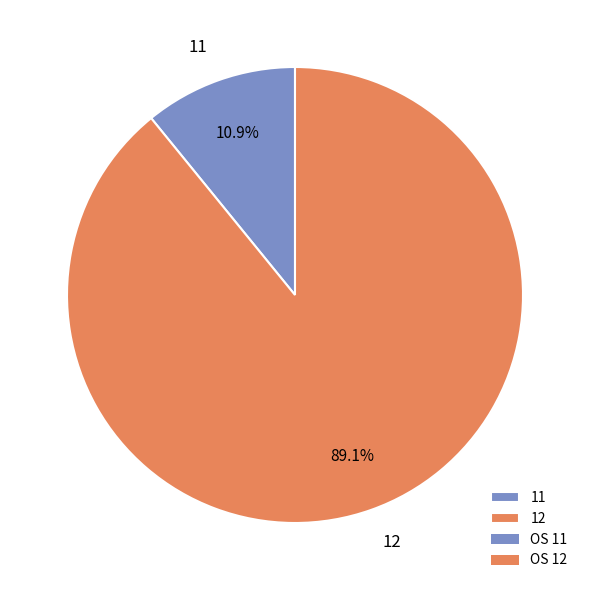

The 11 slice represents 1% of the pie. True or false?

False